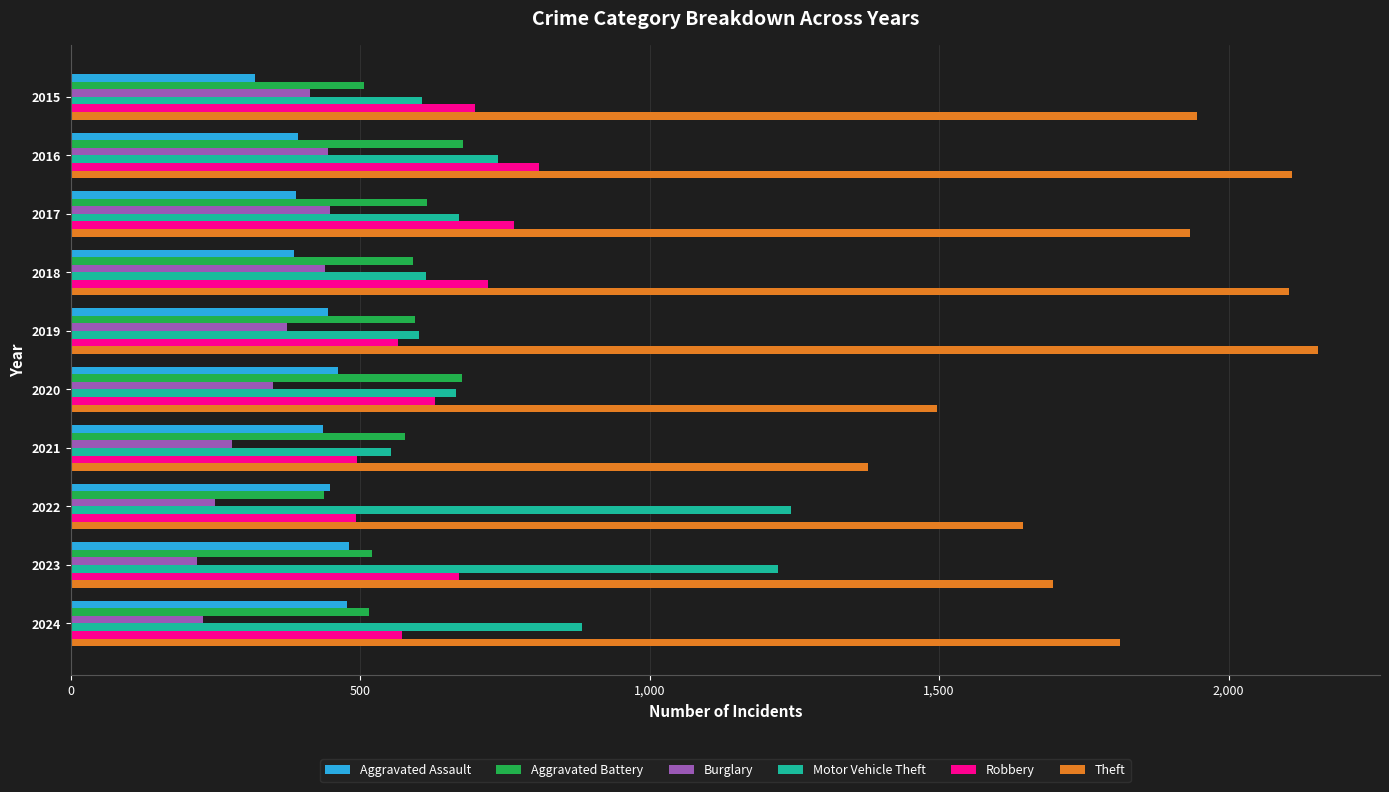

What is the total value across all series at 2018?

4855